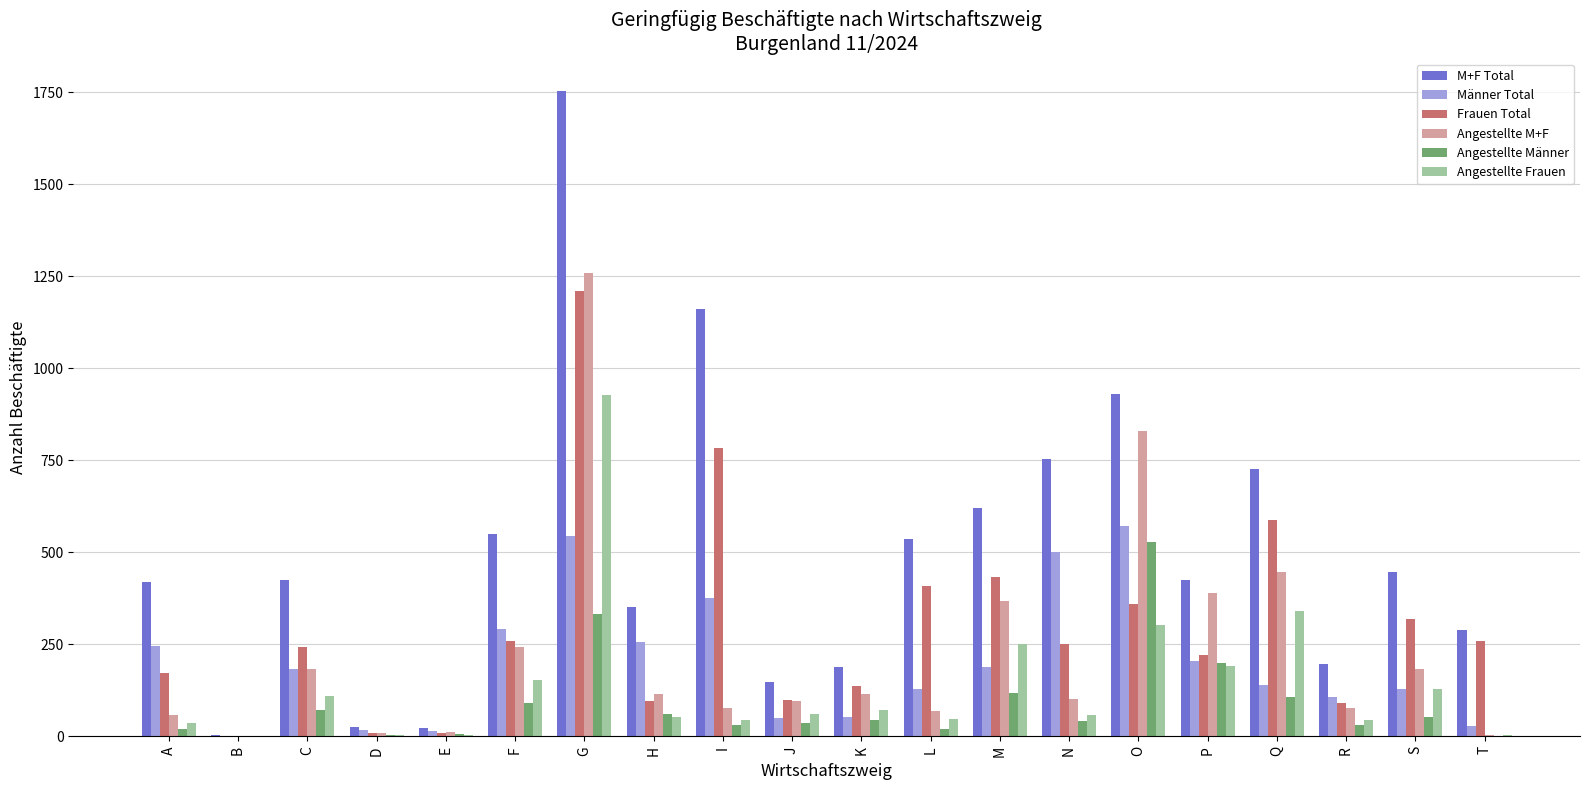

Count the number of data series in this chart.

6